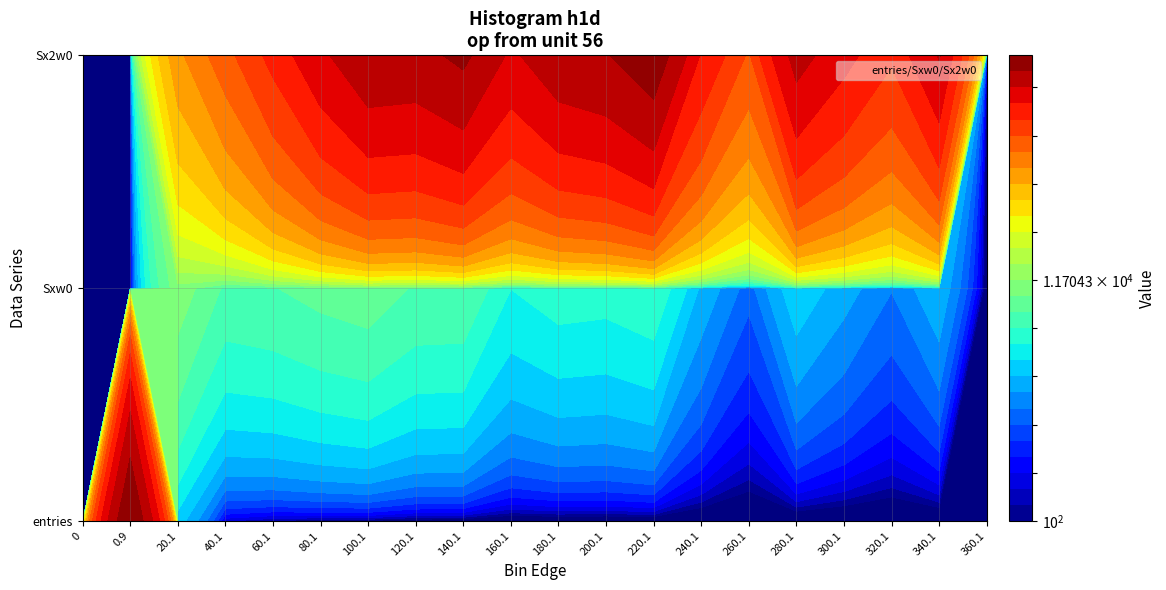

What is the difference between the highest and lowest values at 160.1?

496506